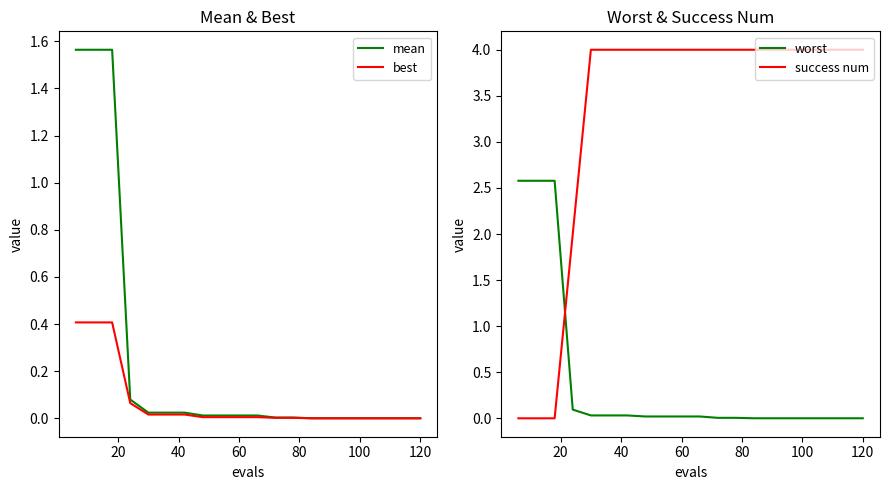

After their last crossing, which series has the higher values: worst or success num?

success num